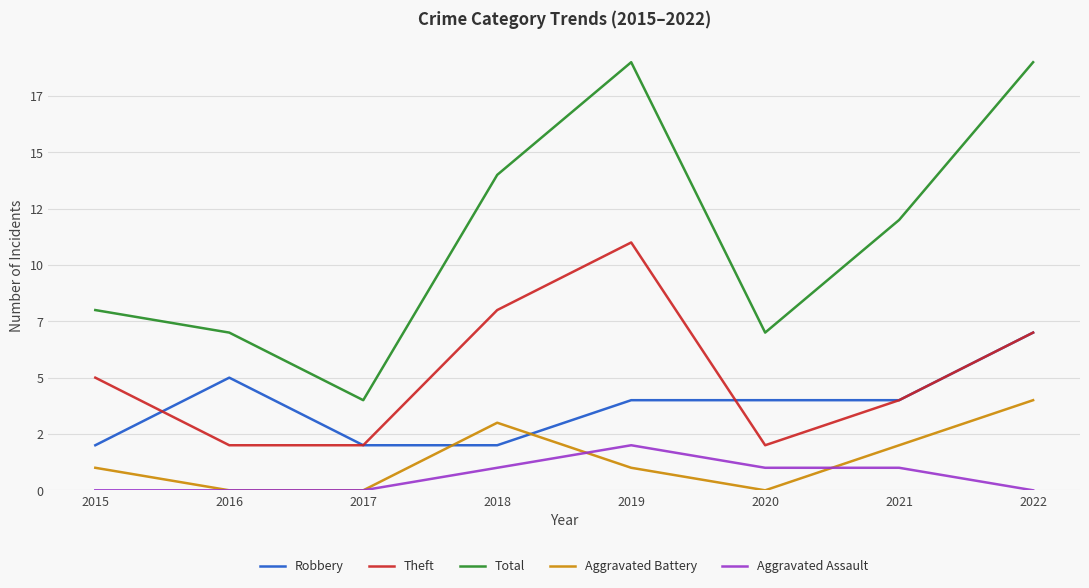

Between 2021 and 2015, which is larger?

2021